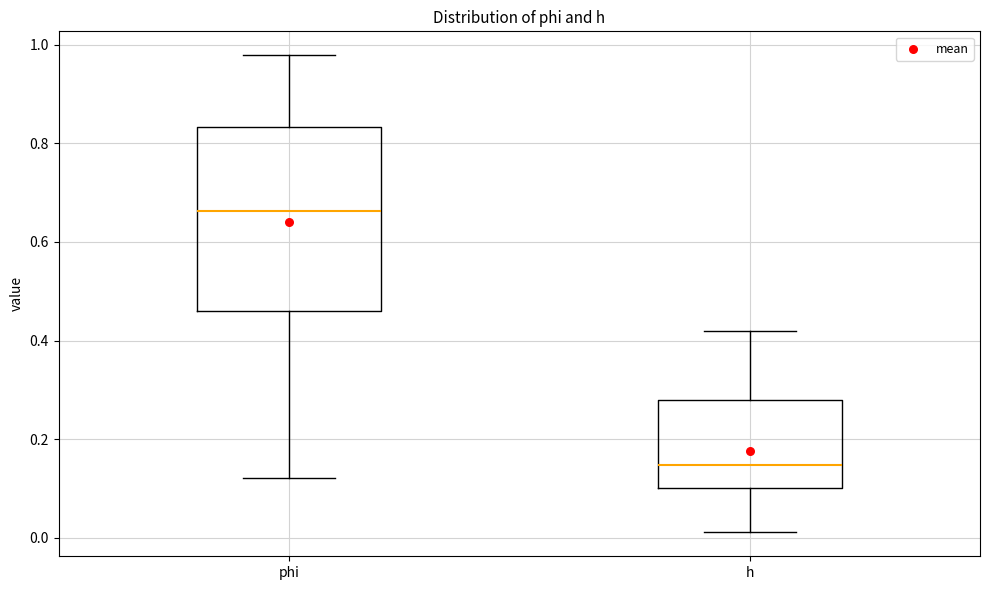

Reading left to right, transcribe this box plot: for each box, give where its median line is, the range the box spans, and where its two whiskers end, as read against the y-axis. The values are not printed on the chart, so give them approximately, as read against the axis.

phi: median 0.66, box 0.46 to 0.84, whiskers 0.12 to 0.98
h: median 0.14, box 0.10 to 0.28, whiskers 0.02 to 0.42